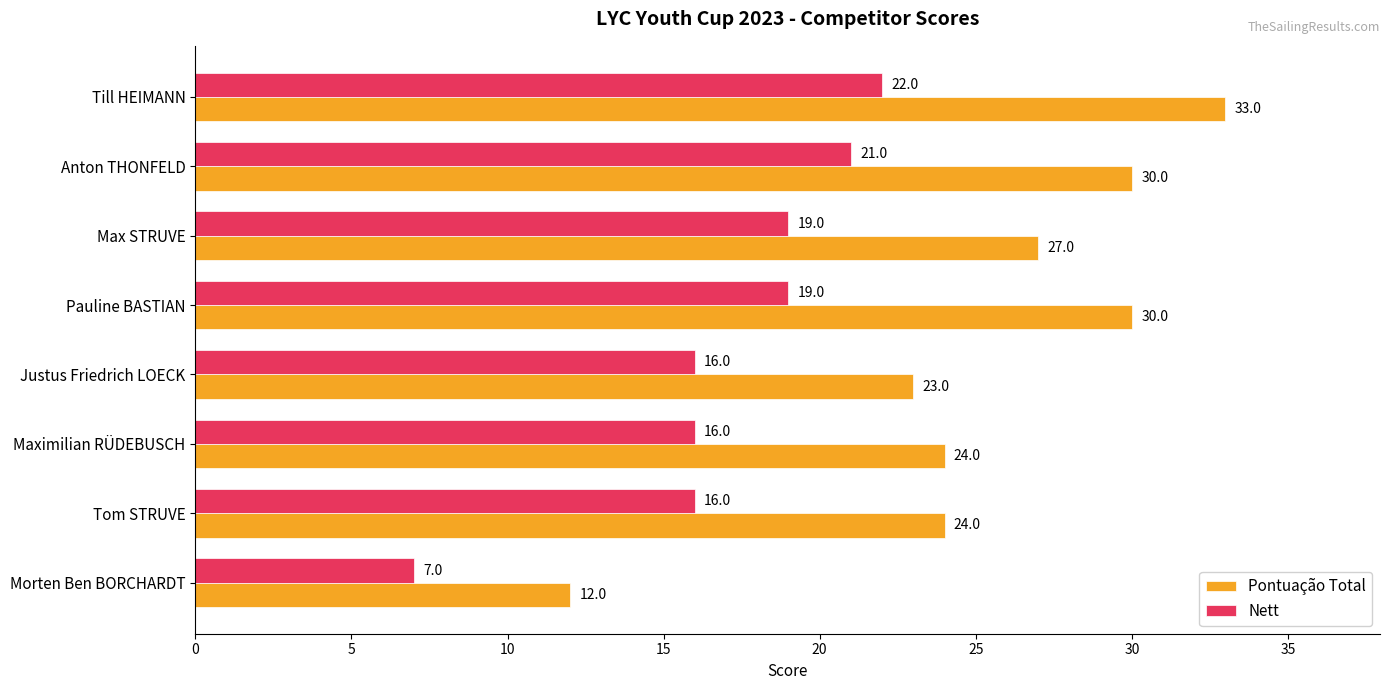

What is the total value across all series at Till HEIMANN?

55